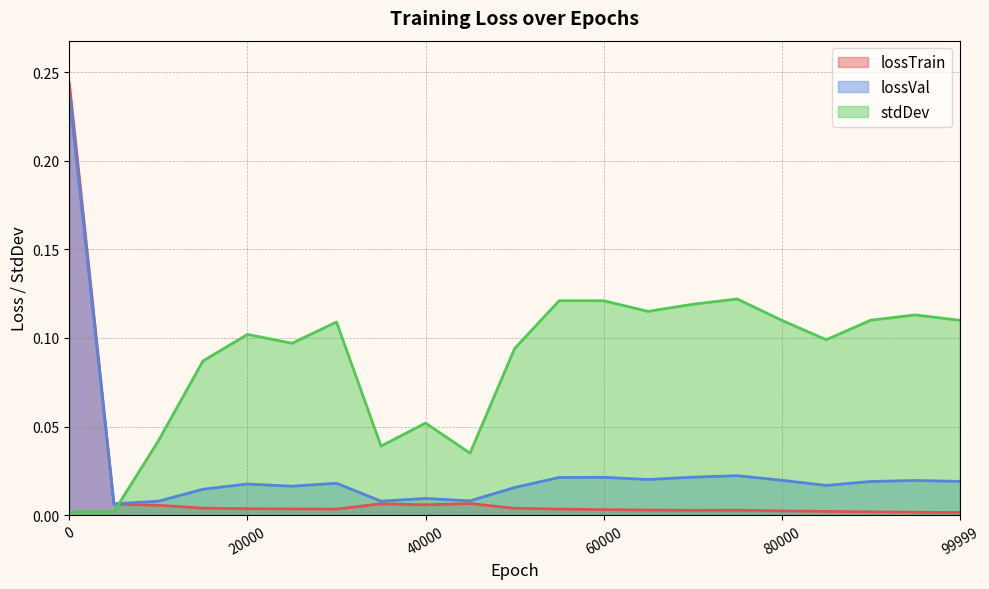

What is the sum of all lossTrain values?

0.3